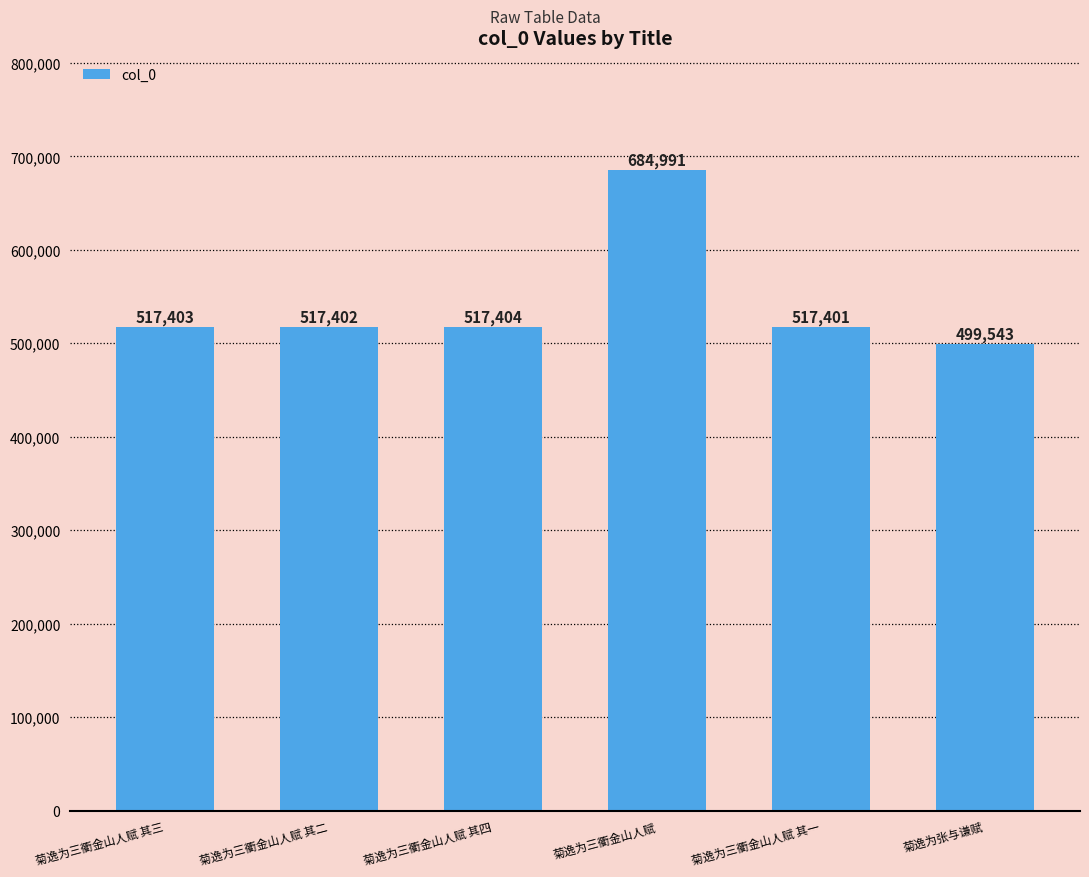

Rank the categories by value from highest to lowest.

菊逸为三衢金山人赋, 菊逸为三衢金山人赋 其四, 菊逸为三衢金山人赋 其三, 菊逸为三衢金山人赋 其二, 菊逸为三衢金山人赋 其一, 菊逸为张与谦赋